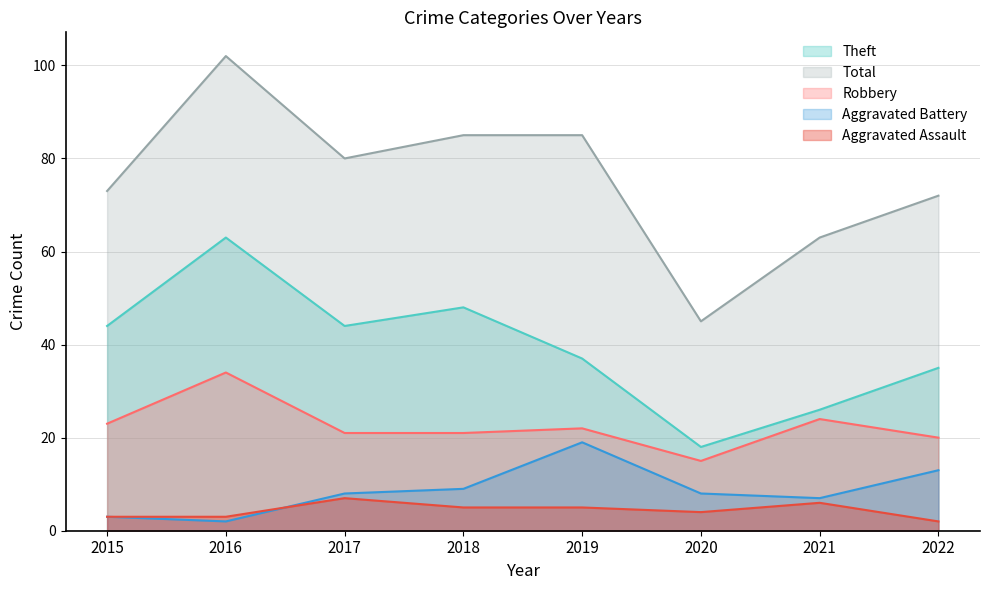

What is the difference between the Robbery values at 2016 and 2015?

11